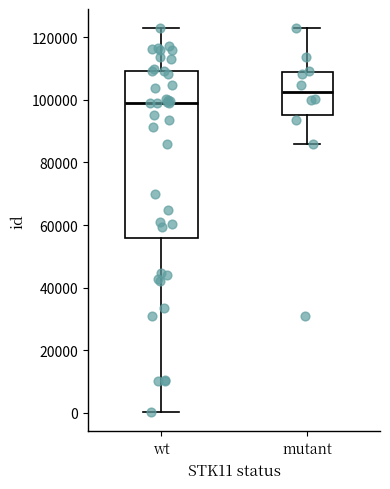

Where is the lower edge of the box for mutant on the y-axis? The values are not printed on the chart, so give them approximately, as read against the axis.

96000